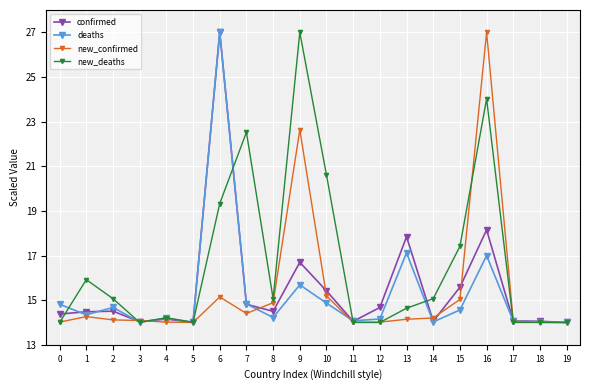

What is the value of the new_confirmed point at the 10th from the left?

22.6